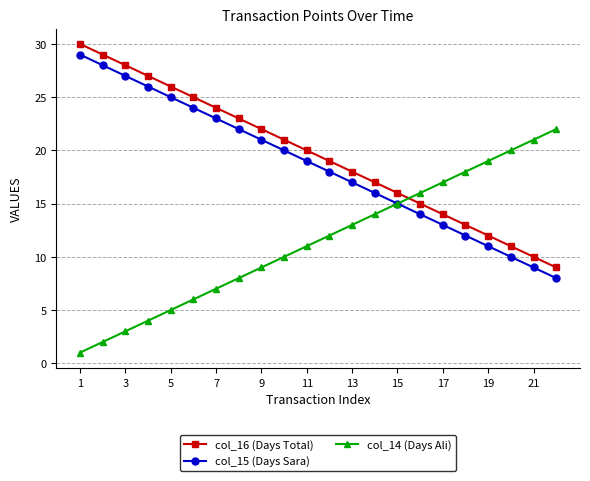

True or false: col_14 (Days Ali) and col_16 (Days Total) cross at least once.

True